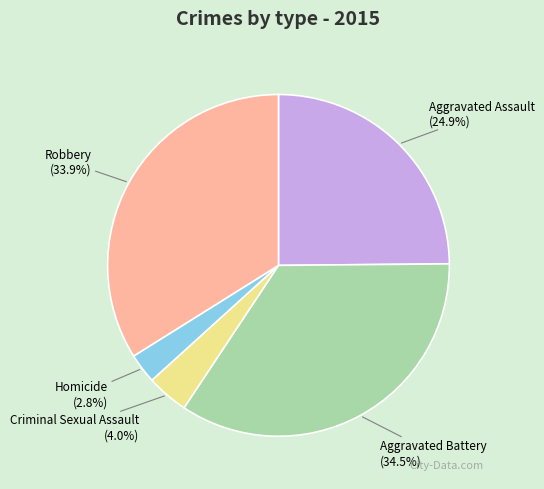

Count the number of slices in the pie.

5